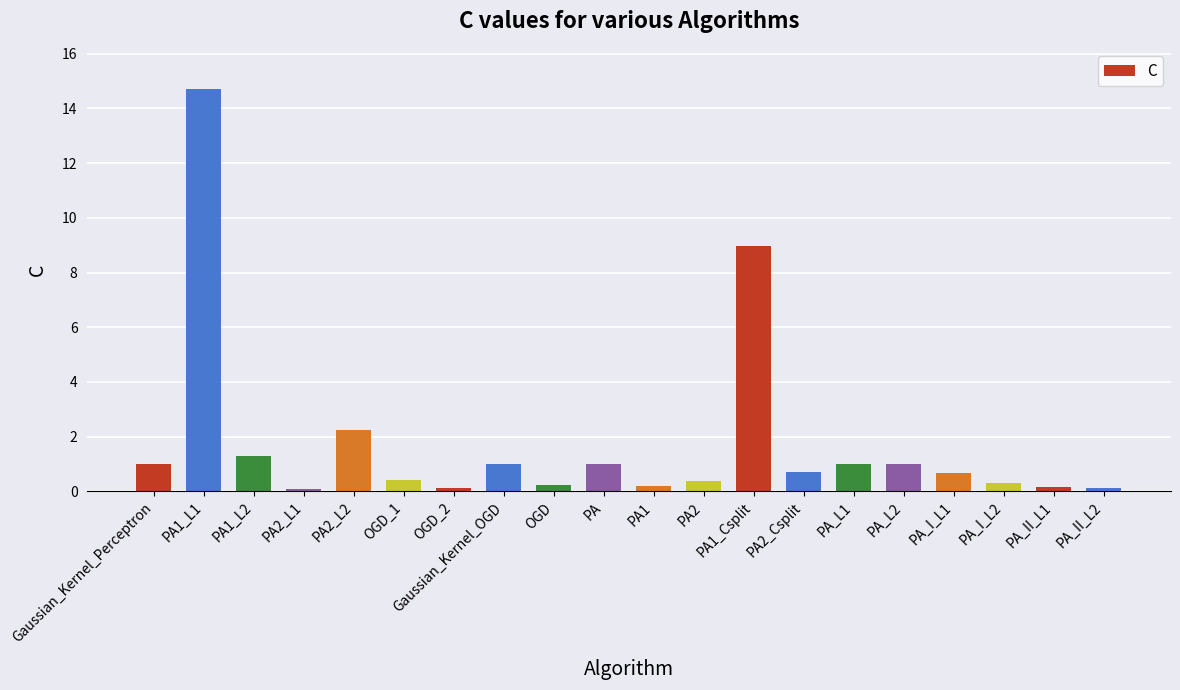

How many distinct data groups are displayed?

1